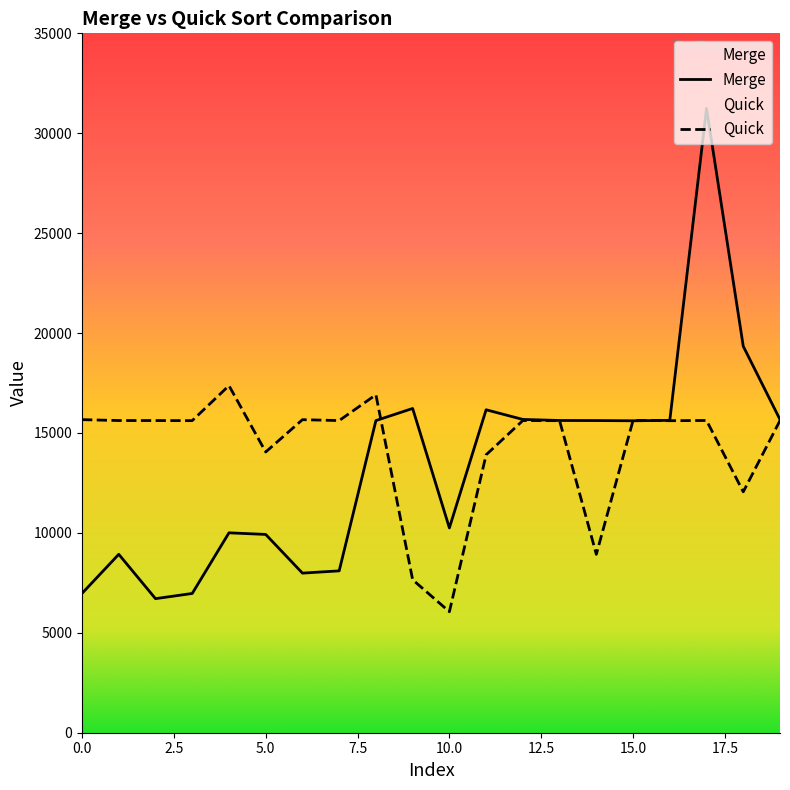

Rank the series by their maximum value, from highest to lowest.

Merge, Quick